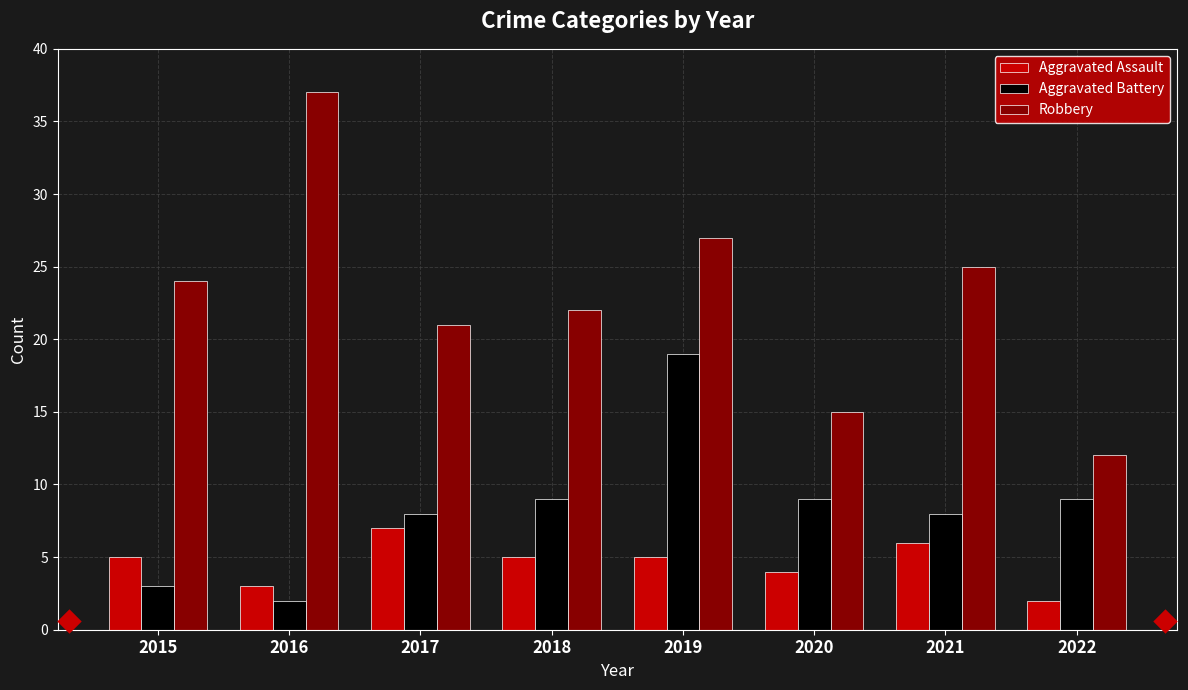

Between 2019 and 2022, which series saw the biggest shift?

Robbery